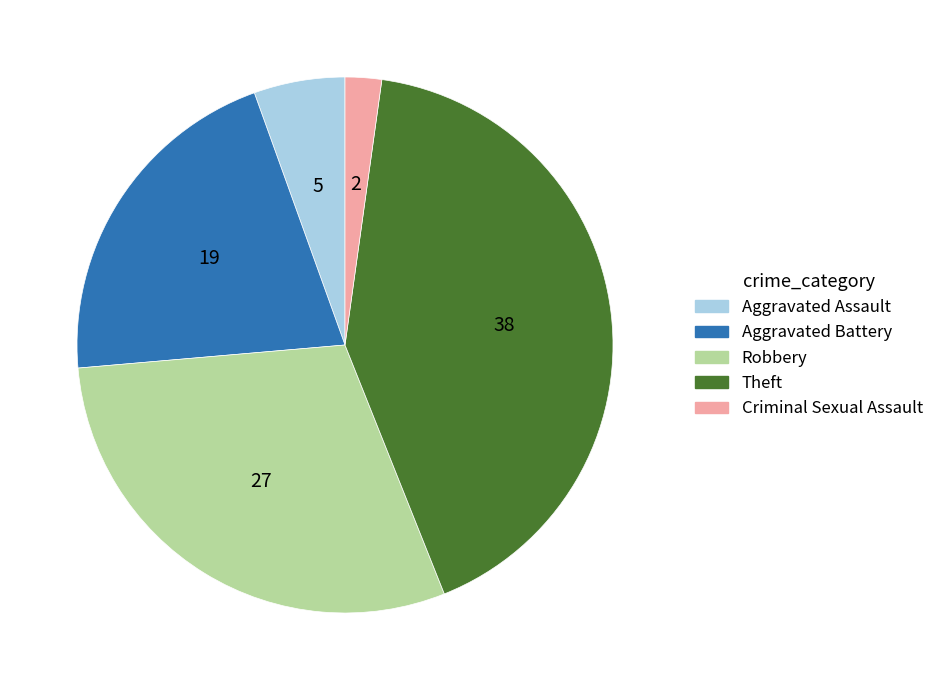

Combined, do Aggravated Battery and Robbery account for over 50%?

Yes